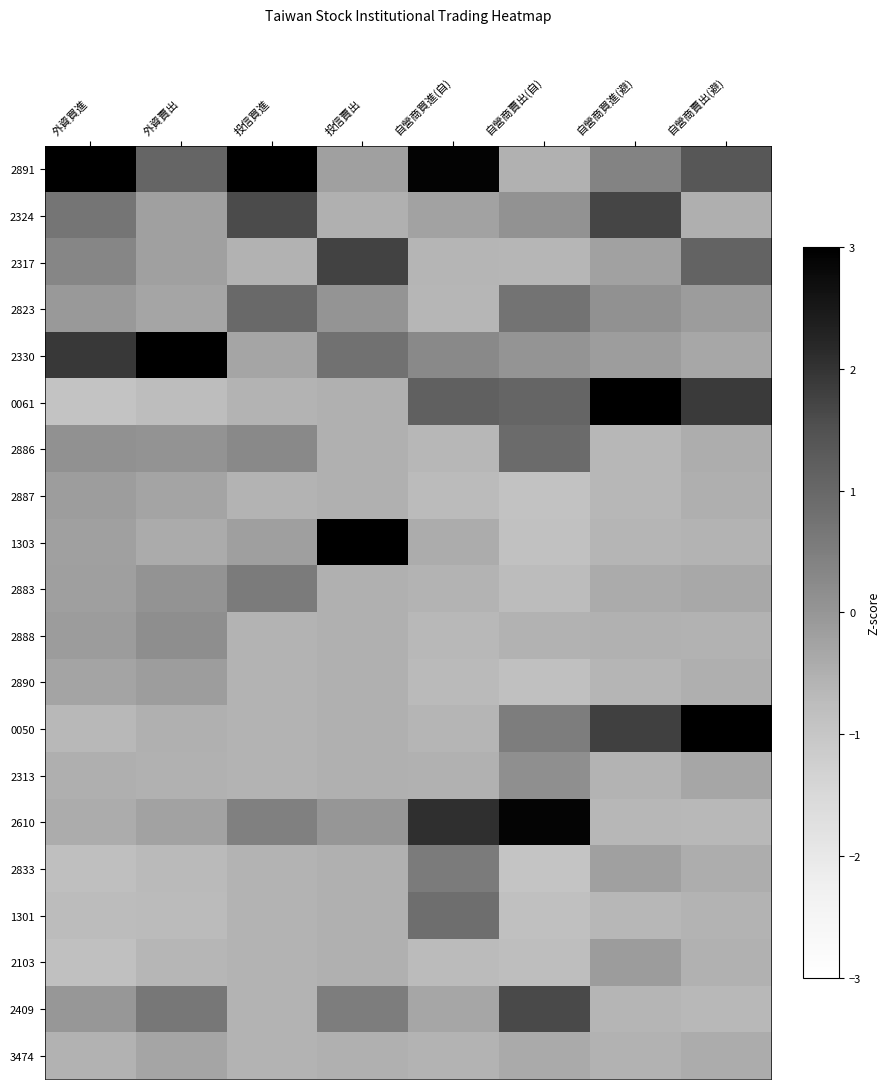

Reading left to right, transcribe all the data shown in this chart.

2891: 外資買進=3.4	外資賣出=1.1	投信買進=3.4	投信賣出=-0.2	自營商買進(自)=2.9	自營商賣出(自)=-0.5	自營商買進(避)=0.4	自營商賣出(避)=1.4
2324: 外資買進=0.7	外資賣出=-0.2	投信買進=1.6	投信賣出=-0.5	自營商買進(自)=-0.2	自營商賣出(自)=0.1	自營商買進(避)=1.7	自營商賣出(避)=-0.5
2317: 外資買進=0.3	外資賣出=-0.2	投信買進=-0.5	投信賣出=1.8	自營商買進(自)=-0.6	自營商賣出(自)=-0.6	自營商買進(避)=-0.2	自營商賣出(避)=1.1
2823: 外資買進=-0.1	外資賣出=-0.3	投信買進=1.0	投信賣出=0.0	自營商買進(自)=-0.6	自營商賣出(自)=0.7	自營商買進(避)=0.1	自營商賣出(避)=-0.1
2330: 外資買進=1.9	外資賣出=3.9	投信買進=-0.3	投信賣出=0.8	自營商買進(自)=0.3	自營商賣出(自)=0.0	自營商買進(避)=-0.1	自營商賣出(避)=-0.3
0061: 外資買進=-0.9	外資賣出=-0.8	投信買進=-0.6	投信賣出=-0.5	自營商買進(自)=1.1	自營商賣出(自)=1.1	自營商買進(避)=3.1	自營商賣出(避)=1.9
2886: 外資買進=0.1	外資賣出=0.1	投信買進=0.3	投信賣出=-0.5	自營商買進(自)=-0.6	自營商賣出(自)=0.9	自營商買進(避)=-0.6	自營商賣出(避)=-0.4
2887: 外資買進=-0.1	外資賣出=-0.3	投信買進=-0.6	投信賣出=-0.5	自營商買進(自)=-0.7	自營商賣出(自)=-0.9	自營商買進(避)=-0.6	自營商賣出(避)=-0.5
1303: 外資買進=-0.2	外資賣出=-0.4	投信買進=-0.2	投信賣出=3.6	自營商買進(自)=-0.4	自營商賣出(自)=-0.9	自營商買進(避)=-0.6	自營商賣出(避)=-0.6
2883: 外資買進=-0.2	外資賣出=0.1	投信買進=0.6	投信賣出=-0.5	自營商買進(自)=-0.6	自營商賣出(自)=-0.7	自營商買進(避)=-0.4	自營商賣出(避)=-0.4
2888: 外資買進=-0.1	外資賣出=0.2	投信買進=-0.6	投信賣出=-0.5	自營商買進(自)=-0.7	自營商賣出(自)=-0.6	自營商買進(避)=-0.5	自營商賣出(避)=-0.5
2890: 外資買進=-0.3	外資賣出=-0.1	投信買進=-0.6	投信賣出=-0.5	自營商買進(自)=-0.7	自營商賣出(自)=-0.8	自營商買進(避)=-0.6	自營商賣出(避)=-0.5
0050: 外資買進=-0.7	外資賣出=-0.5	投信買進=-0.6	投信賣出=-0.5	自營商買進(自)=-0.6	自營商賣出(自)=0.5	自營商買進(避)=1.8	自營商賣出(避)=3.1
2313: 外資買進=-0.5	外資賣出=-0.5	投信買進=-0.6	投信賣出=-0.5	自營商買進(自)=-0.5	自營商賣出(自)=0.1	自營商買進(避)=-0.6	自營商賣出(避)=-0.3
2610: 外資買進=-0.4	外資賣出=-0.2	投信買進=0.5	投信賣出=-0.0	自營商買進(自)=2.1	自營商賣出(自)=2.9	自營商買進(避)=-0.6	自營商賣出(避)=-0.7
2833: 外資買進=-0.8	外資賣出=-0.7	投信買進=-0.6	投信賣出=-0.5	自營商買進(自)=0.6	自營商賣出(自)=-1.0	自營商買進(避)=-0.2	自營商賣出(避)=-0.5
1301: 外資買進=-0.7	外資賣出=-0.7	投信買進=-0.6	投信賣出=-0.5	自營商買進(自)=0.9	自營商賣出(自)=-0.8	自營商買進(避)=-0.6	自營商賣出(避)=-0.6
2103: 外資買進=-0.8	外資賣出=-0.6	投信買進=-0.6	投信賣出=-0.5	自營商買進(自)=-0.7	自營商賣出(自)=-0.8	自營商買進(避)=-0.1	自營商賣出(避)=-0.5
2409: 外資買進=-0.0	外資賣出=0.6	投信買進=-0.6	投信賣出=0.5	自營商買進(自)=-0.3	自營商賣出(自)=1.6	自營商買進(避)=-0.6	自營商賣出(避)=-0.7
3474: 外資買進=-0.6	外資賣出=-0.3	投信買進=-0.6	投信賣出=-0.5	自營商買進(自)=-0.6	自營商賣出(自)=-0.4	自營商買進(避)=-0.6	自營商賣出(避)=-0.4